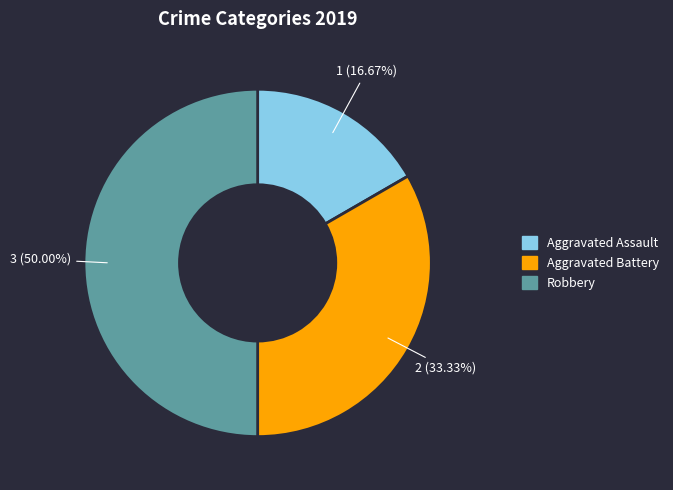

How many slices are in this pie chart?

3